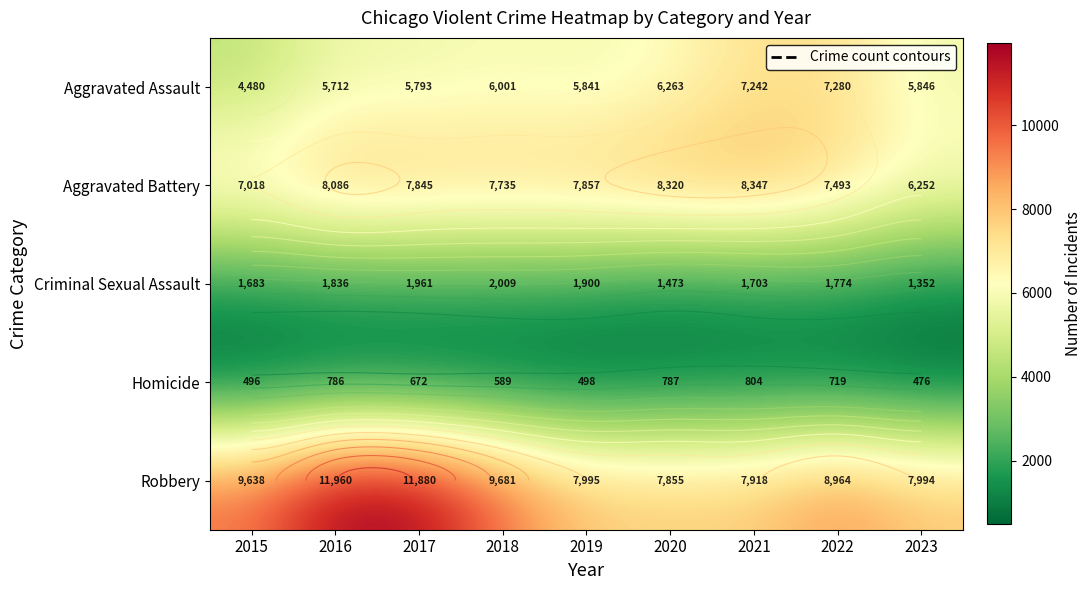

What is the difference between the maximum and minimum values in the Homicide series?

328